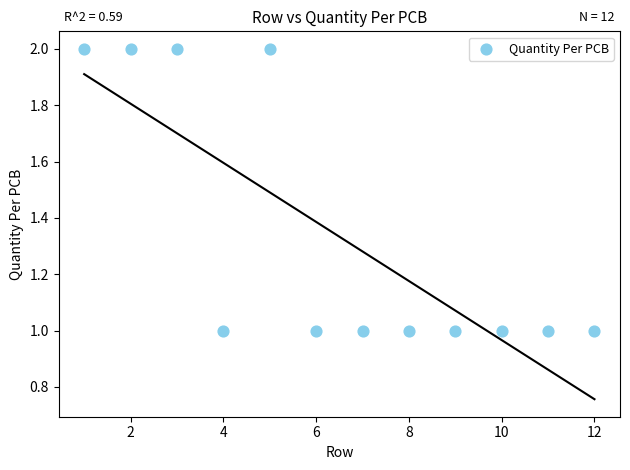

What is the range of X values (max minus min)?

11